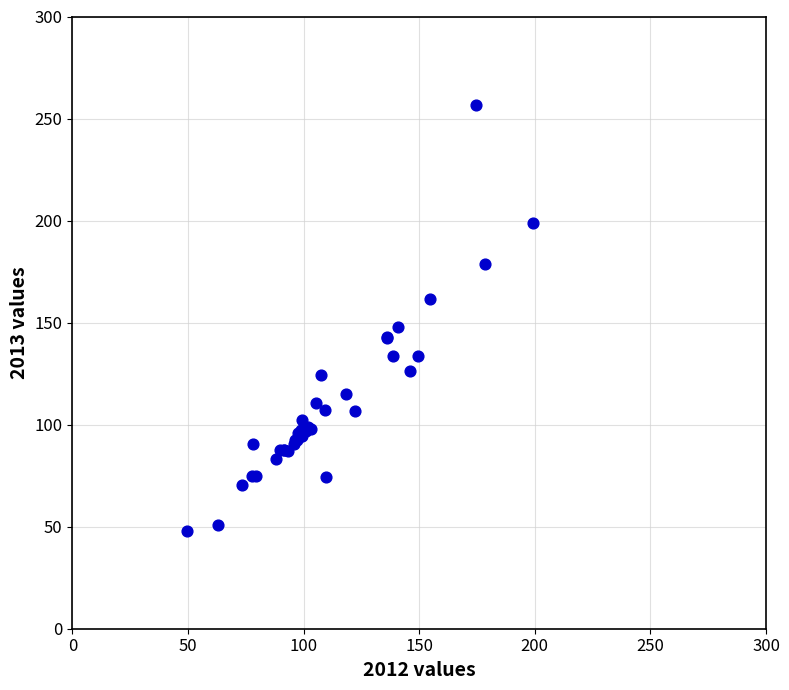

What Y value in the scatter plot is closest to 152?

148.0